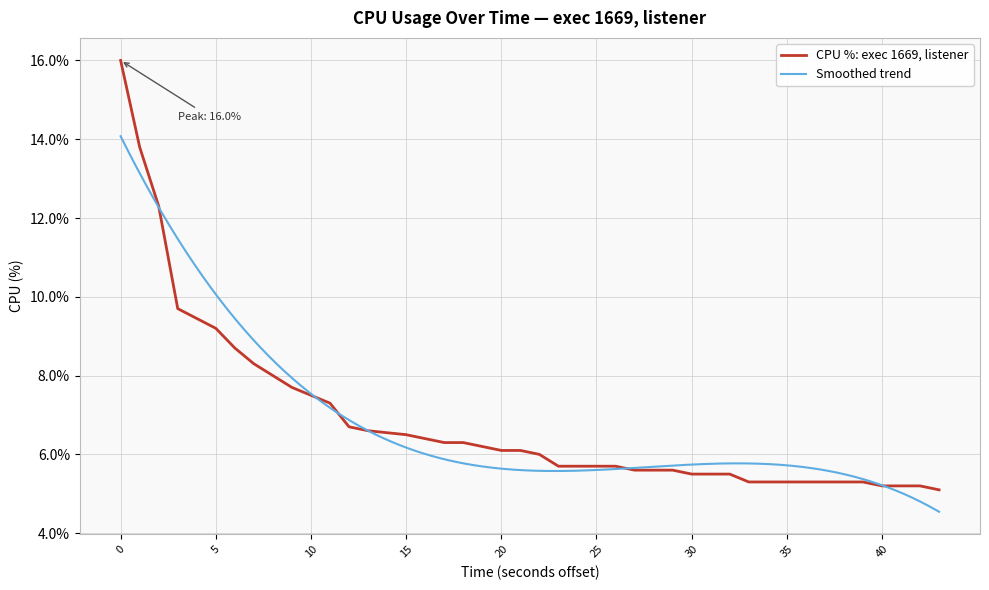

The value of CPU %: exec 1669, listener at 40 is 7.4. True or false?

False